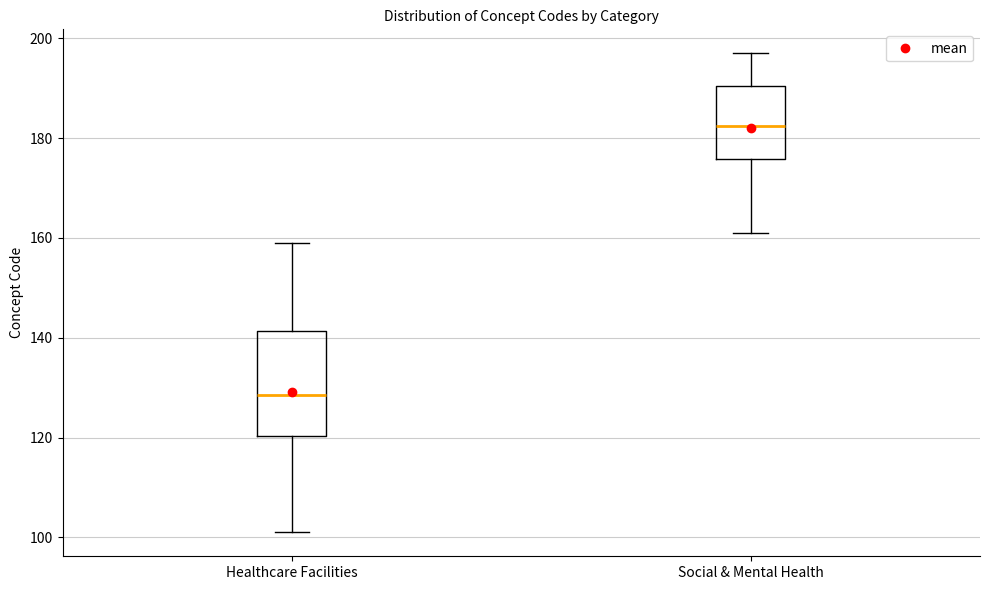

Which box's median line is the highest?

Social & Mental Health